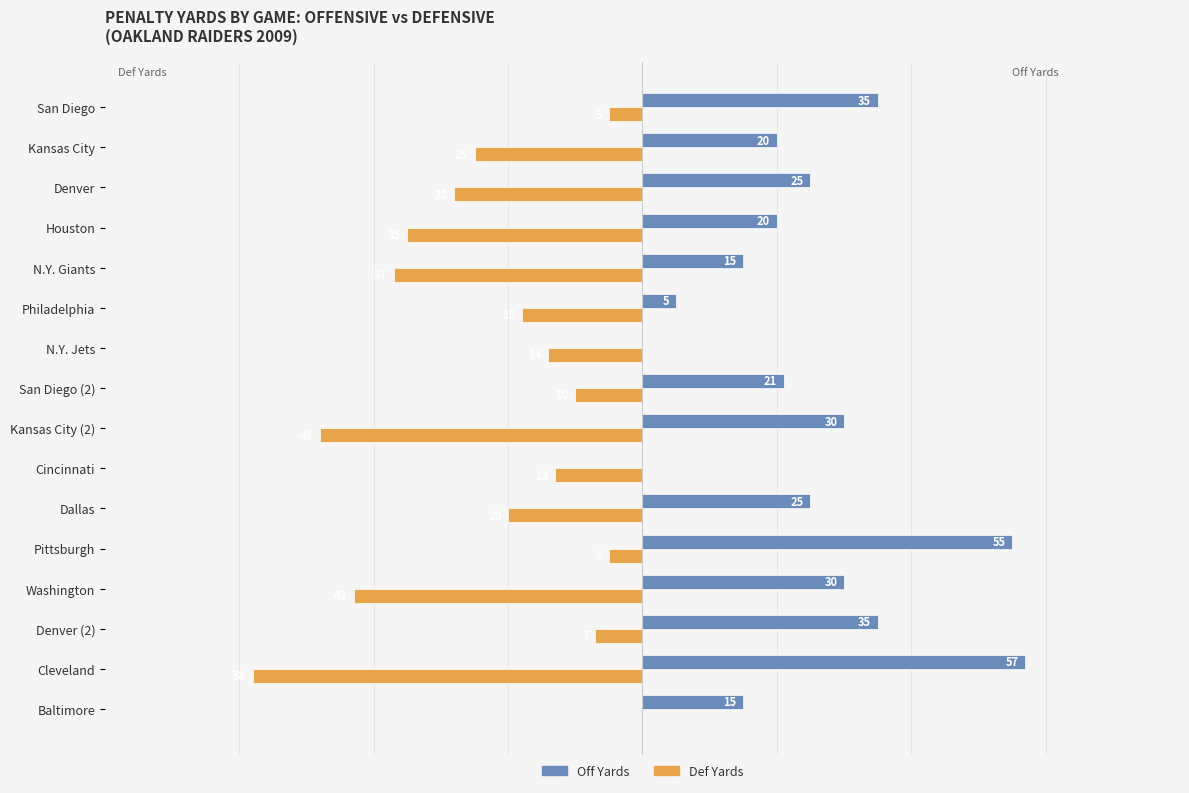

Where is Def Yards nearest to the value -29?

Denver